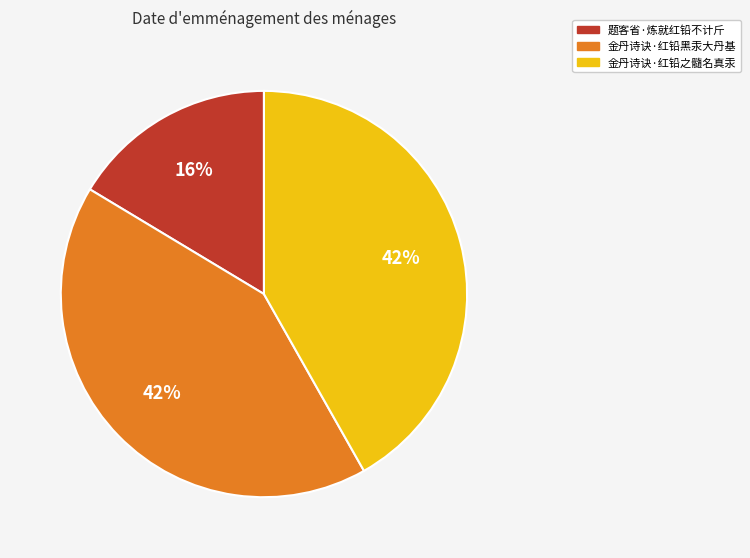

How many slices are in this pie chart?

3